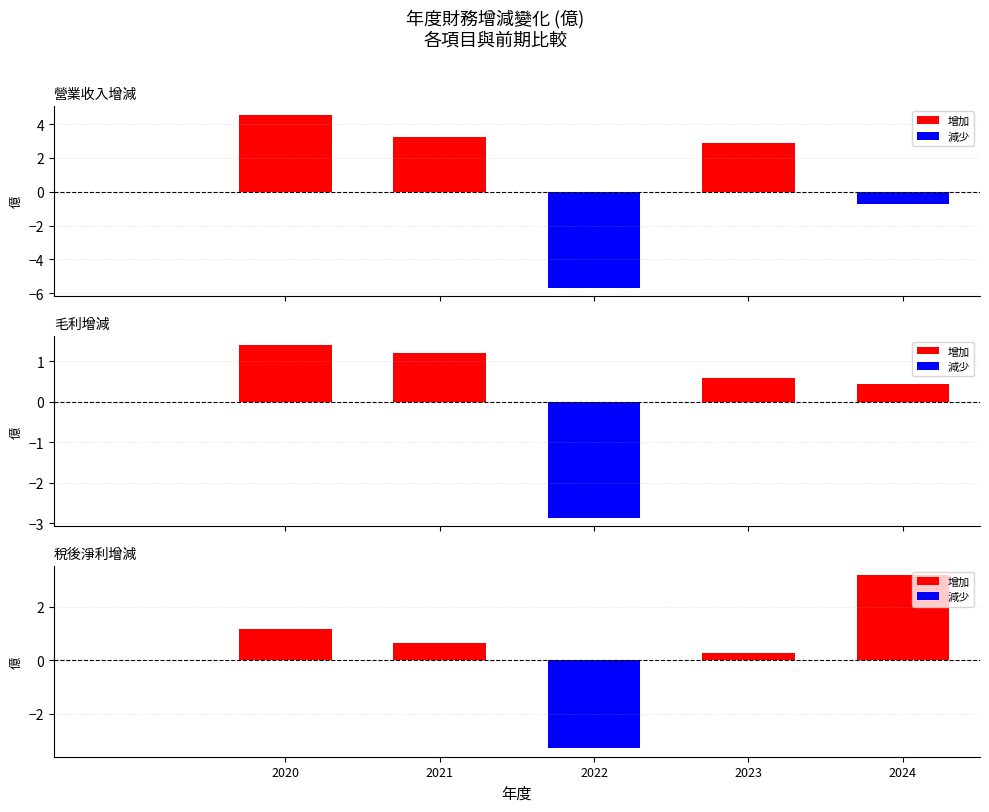

What is the sum of all 稅後淨利增減 values?

2.0